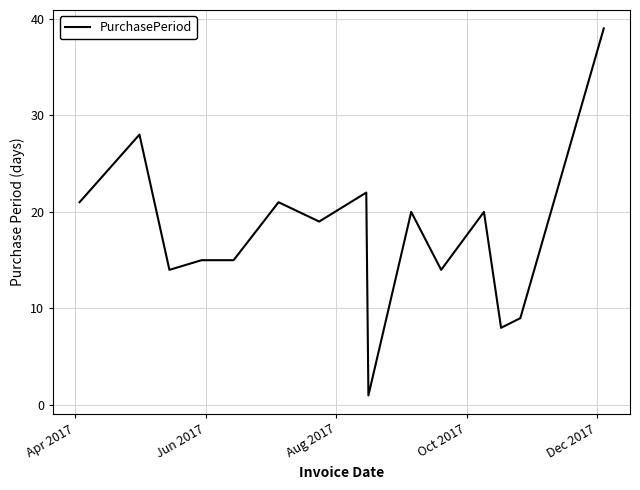

Count the number of data series in this chart.

1